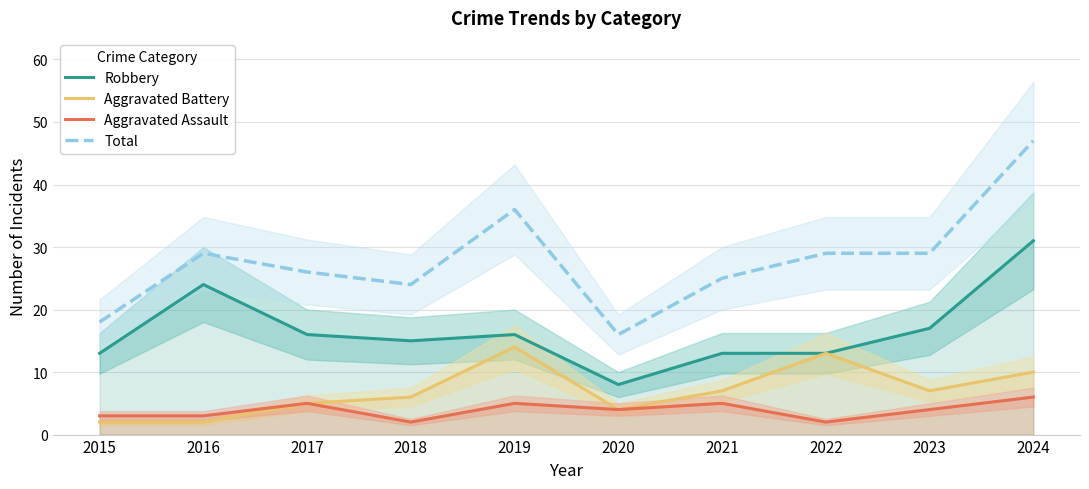

At how many categories does at least one series exceed 37?

1